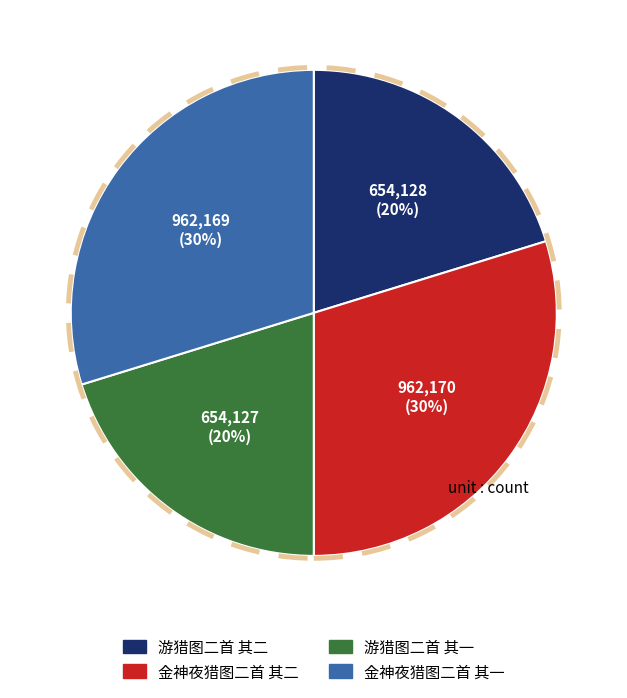

Does 游猎图二首 其一 represent more than half of the total?

No